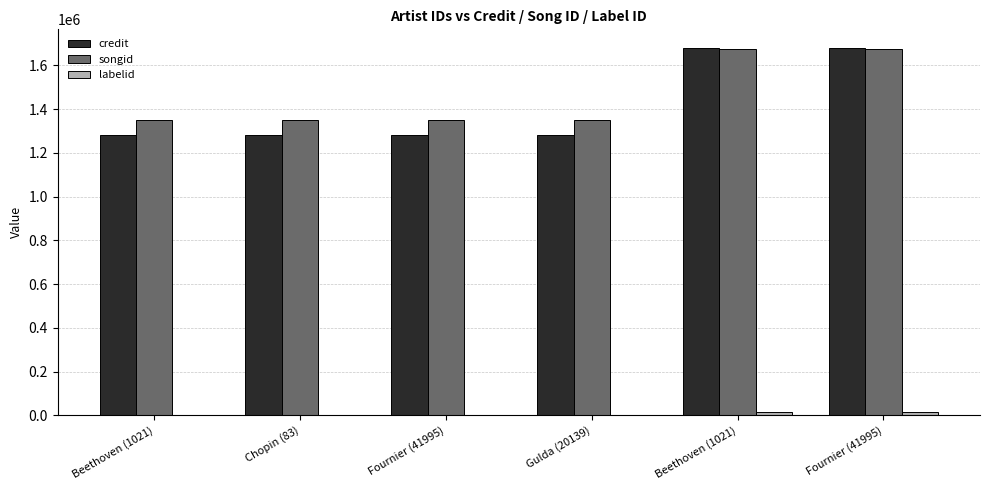

True or false: credit has a value of 1282239 at Chopin (83).

True